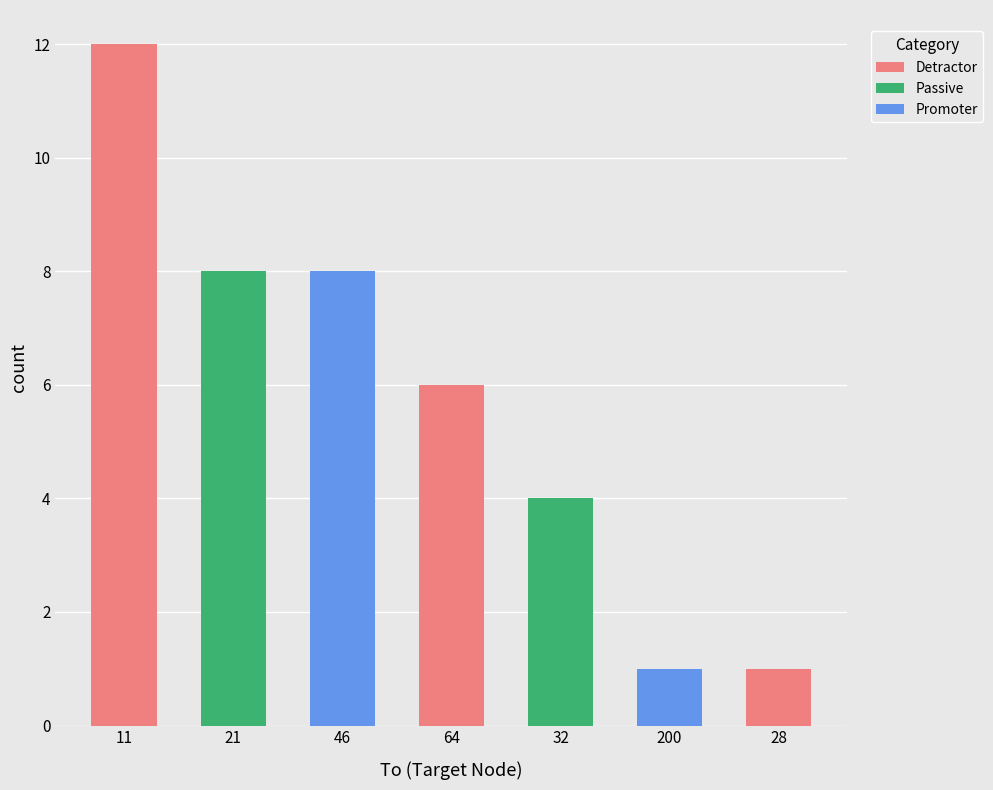

List the labels in order of value, smallest first.

200, 28, 32, 64, 21, 46, 11